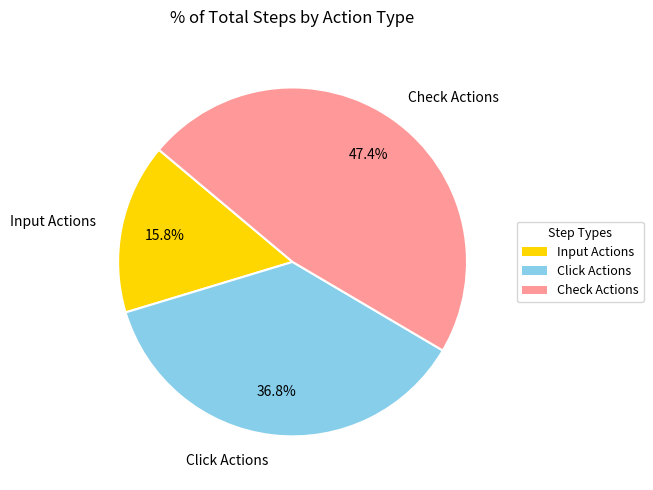

Rank the categories by value from highest to lowest.

Check Actions, Click Actions, Input Actions